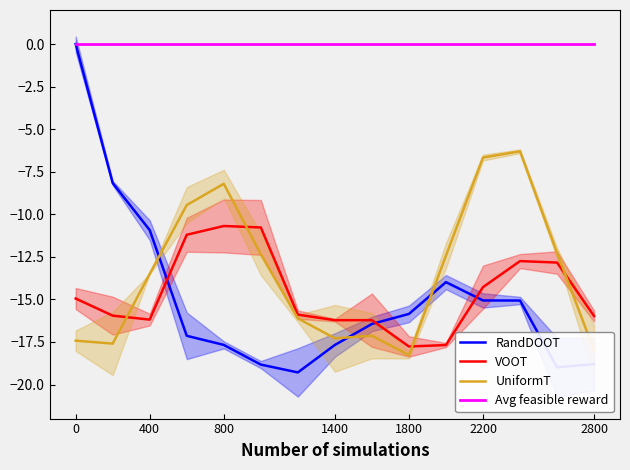

Which series has the widest spread of values?

RandDOOT